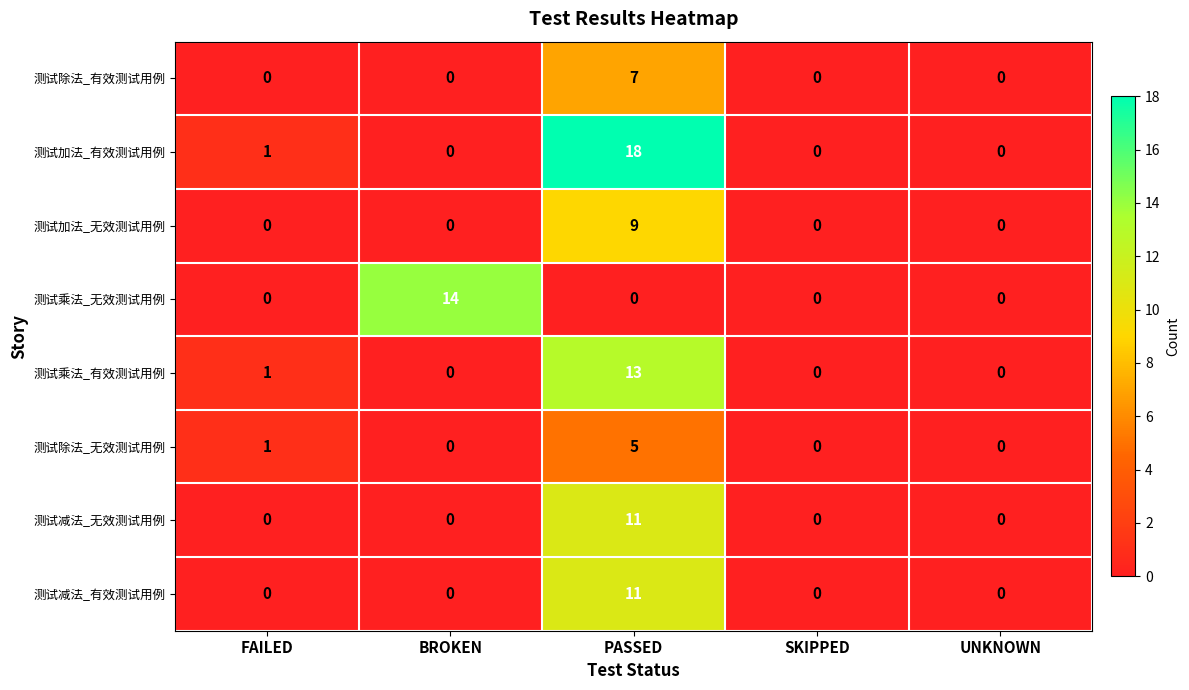

What is the difference between the maximum and second lowest values in the 测试乘法_无效测试用例 series?

14